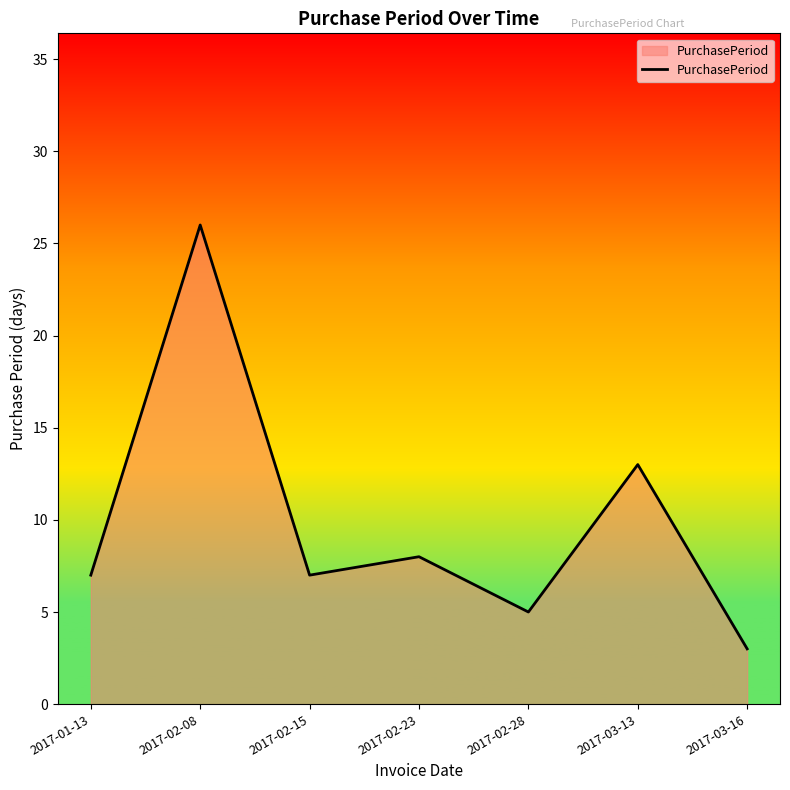

Reading left to right, extract all data points from this chart.

2017-01-13=7	2017-02-08=26	2017-02-15=7	2017-02-23=8	2017-02-28=5	2017-03-13=13	2017-03-16=3